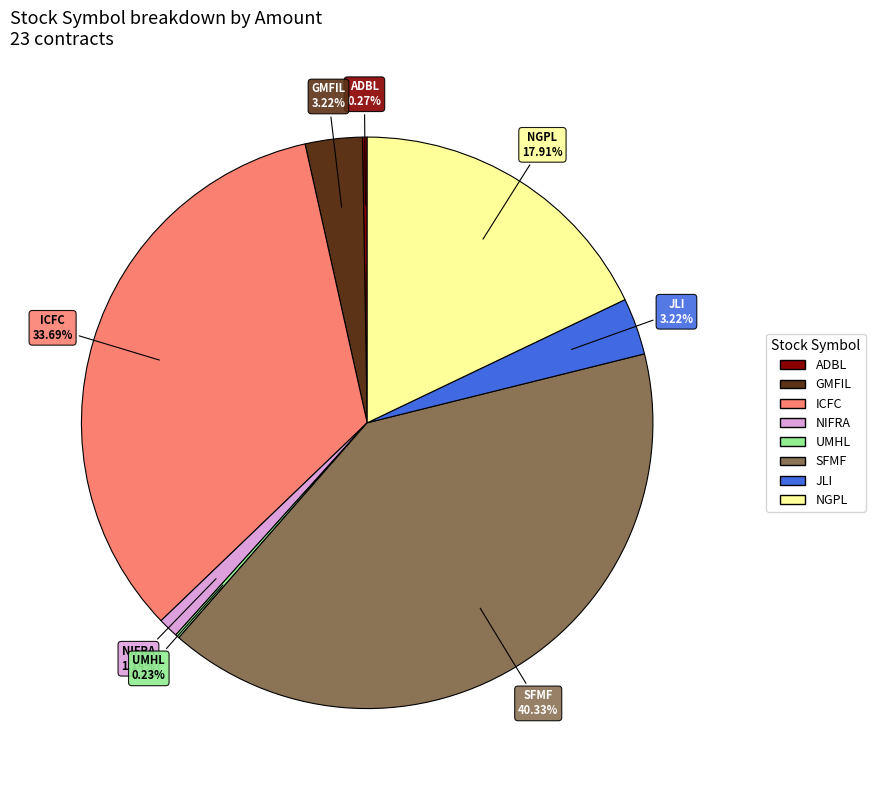

The NGPL slice represents 9% of the pie. True or false?

False